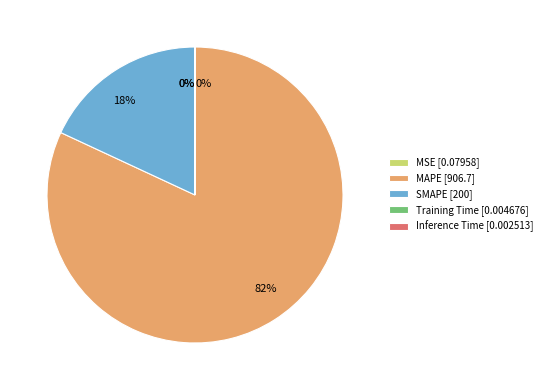

Between SMAPE [200] and MAPE [906.7], which is larger?

MAPE [906.7]